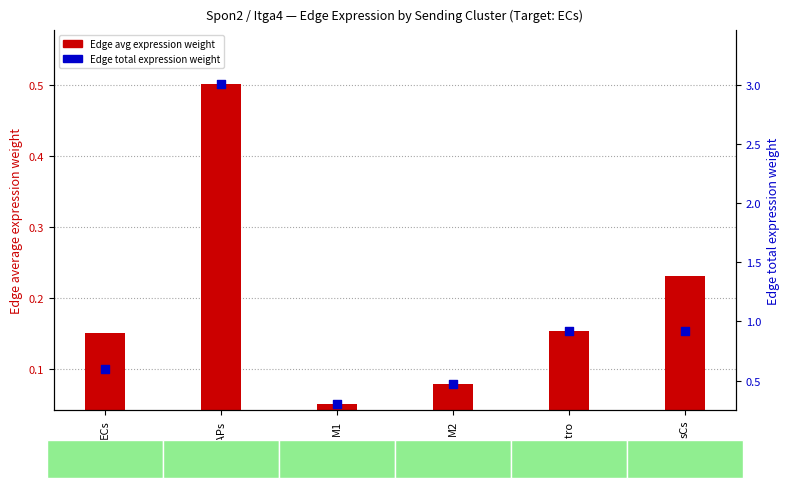

At how many categories does at least one series exceed 1?

1